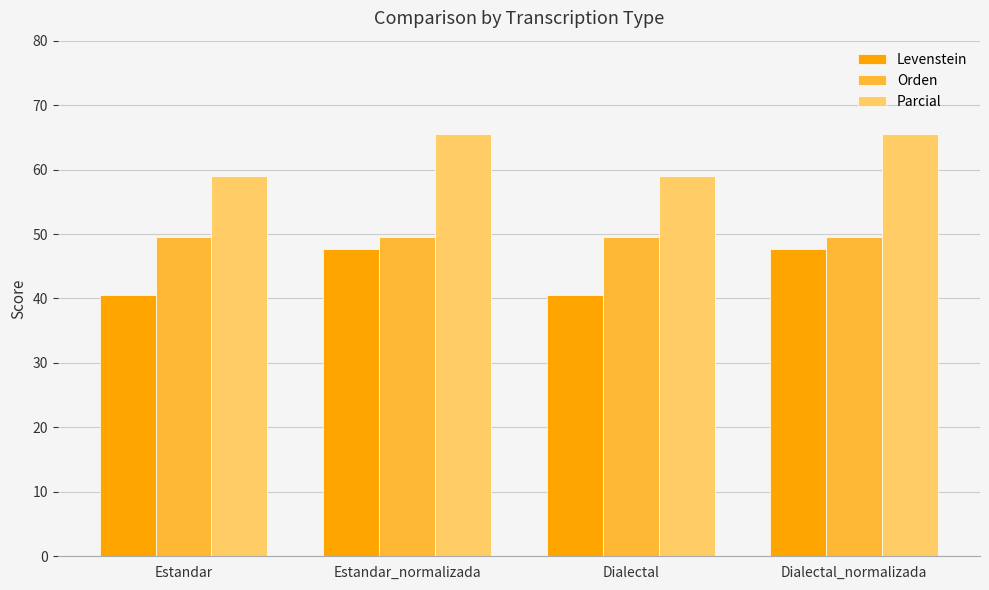

Rank the series at Estandar_normalizada from lowest to highest value.

Levenstein, Orden, Parcial